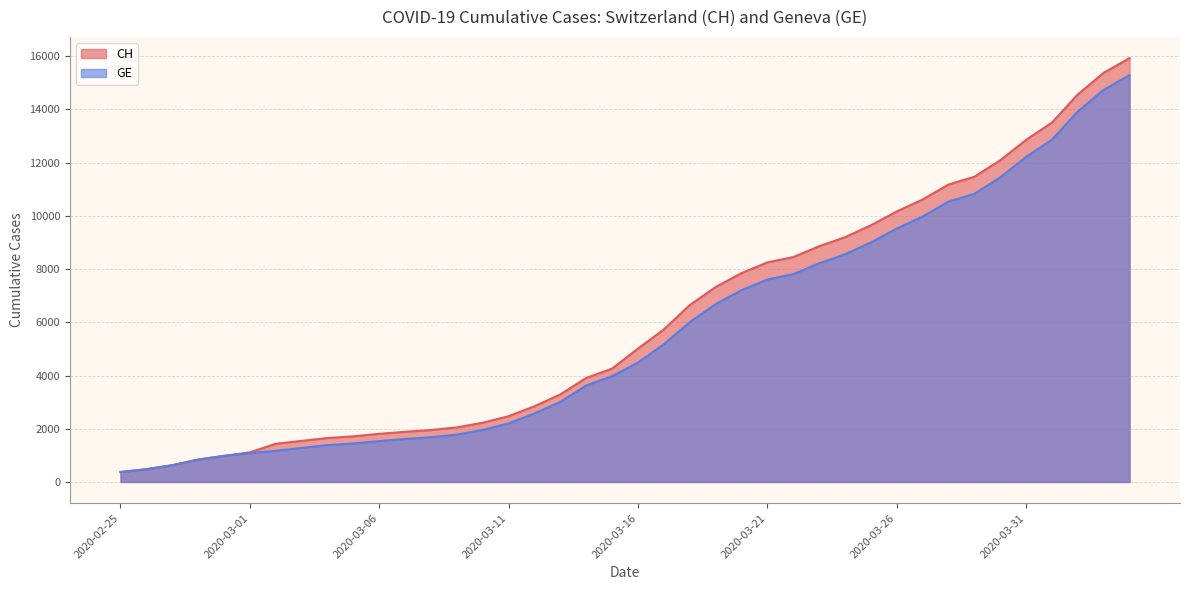

Rank the series by their average value, from highest to lowest.

CH, GE